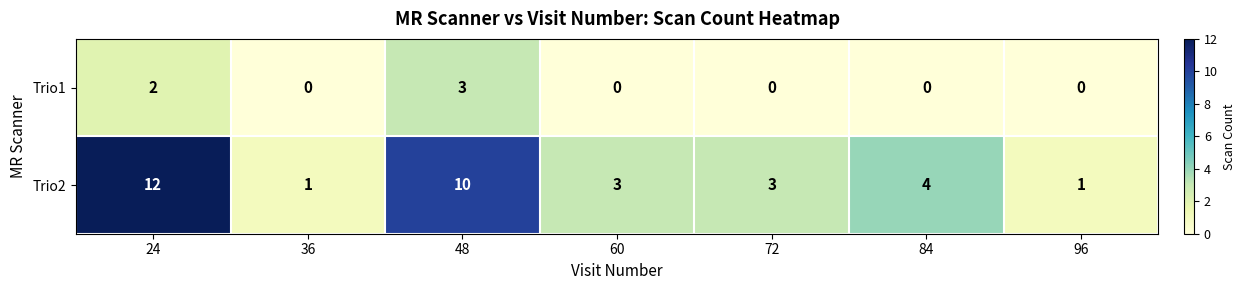

What is the difference between the highest and lowest values at 36?

1